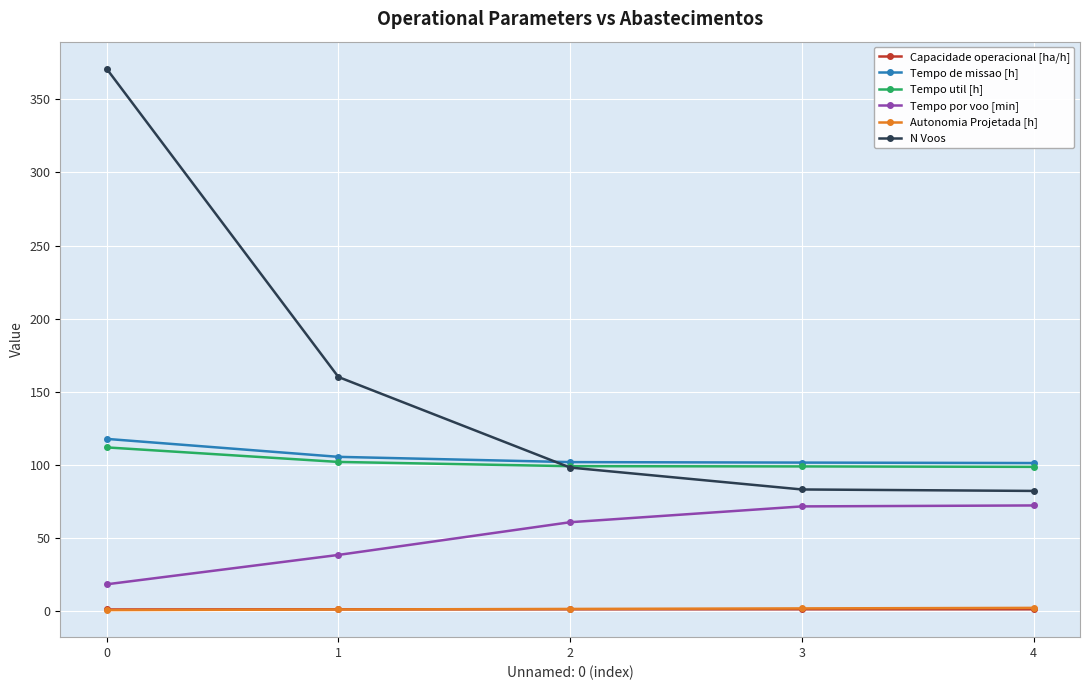

The N Voos series shows 43.9 at 4. True or false?

False